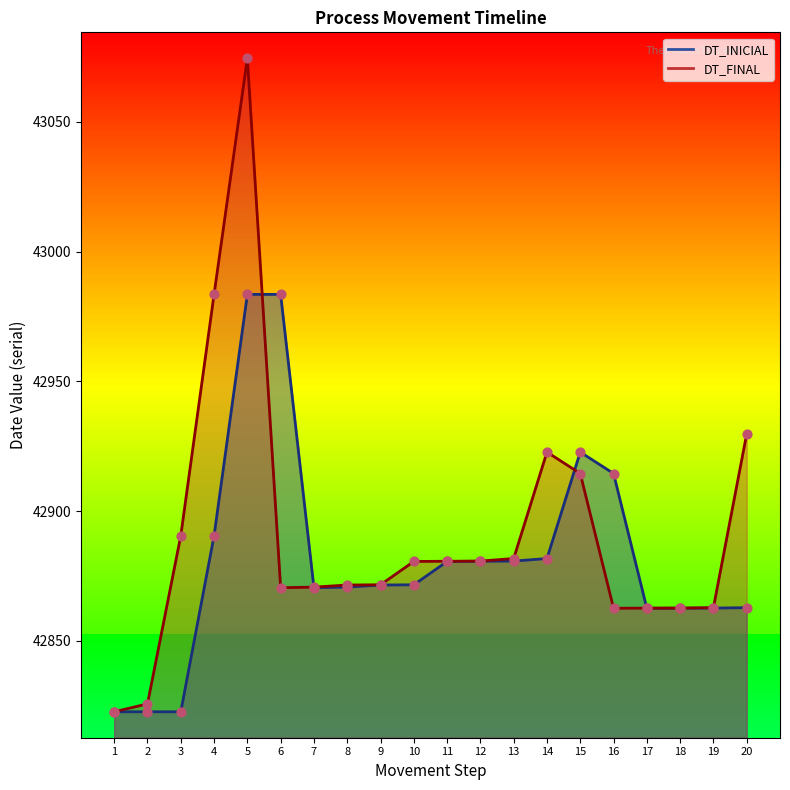

At which category is the sum across all series the highest?

5